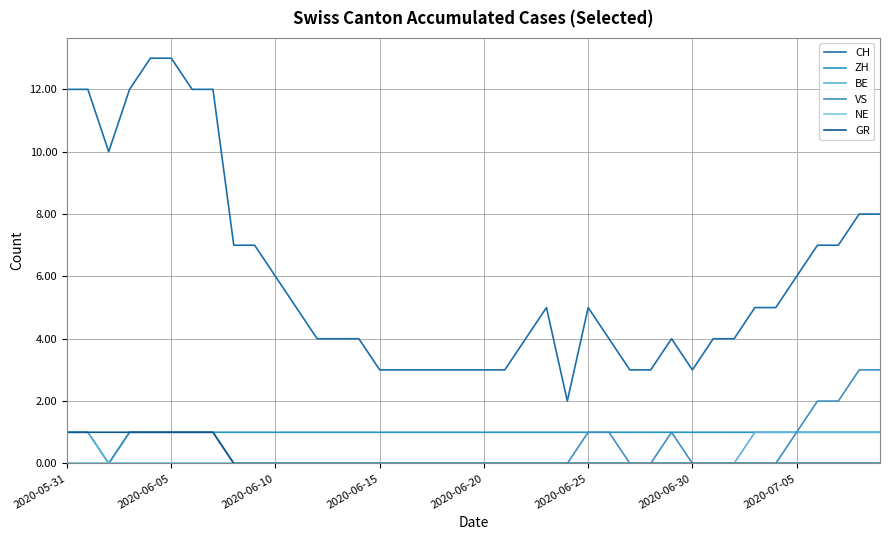

Does the chart have visible grid lines?

Yes